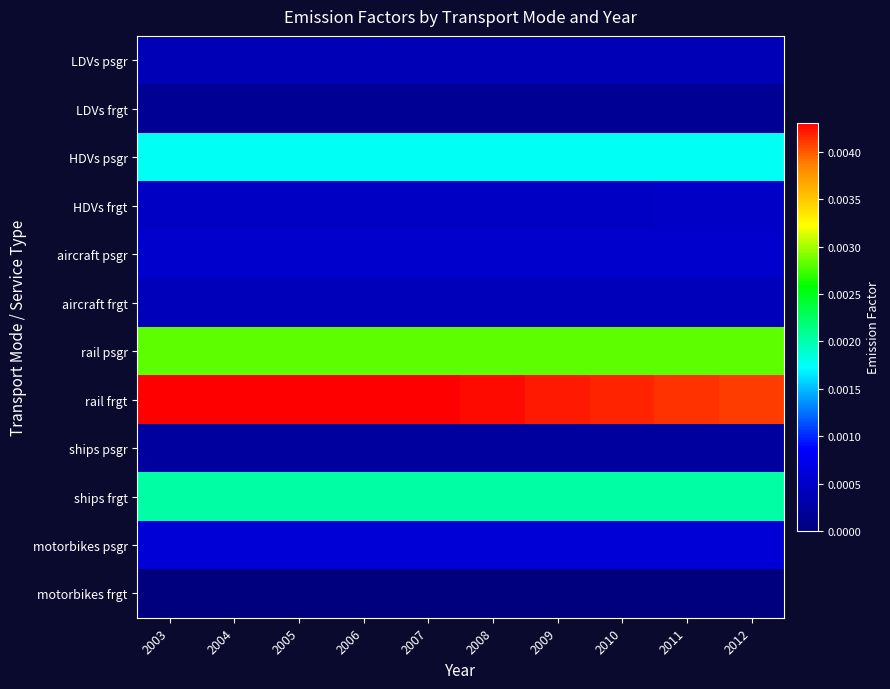

Between 2003 and 2009, which series saw the biggest shift?

rail frgt